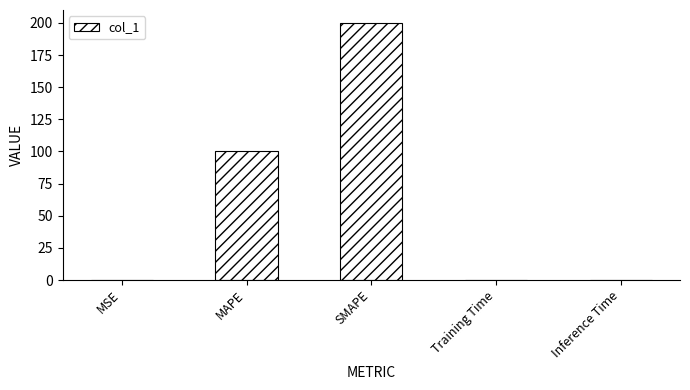

What value does the data have at MAPE?

100.0